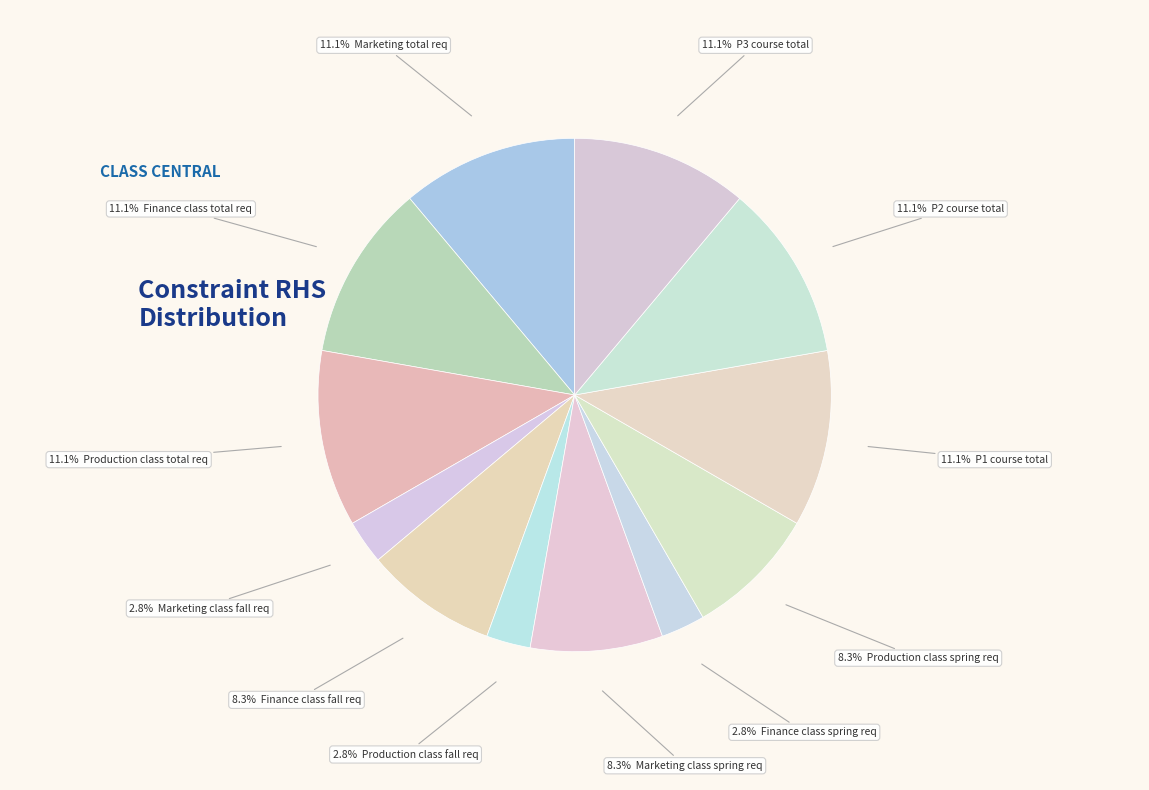

How many slices are in this pie chart?

12